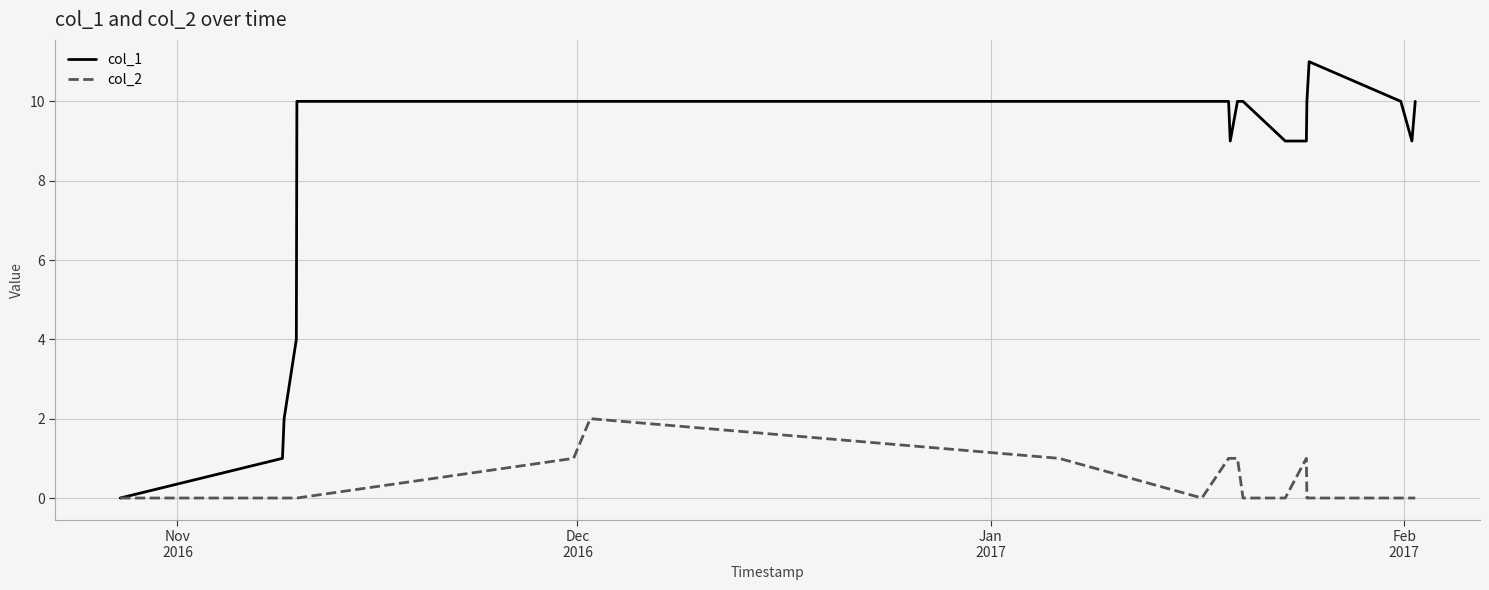

Rank the series by their average value, from lowest to highest.

col_2, col_1